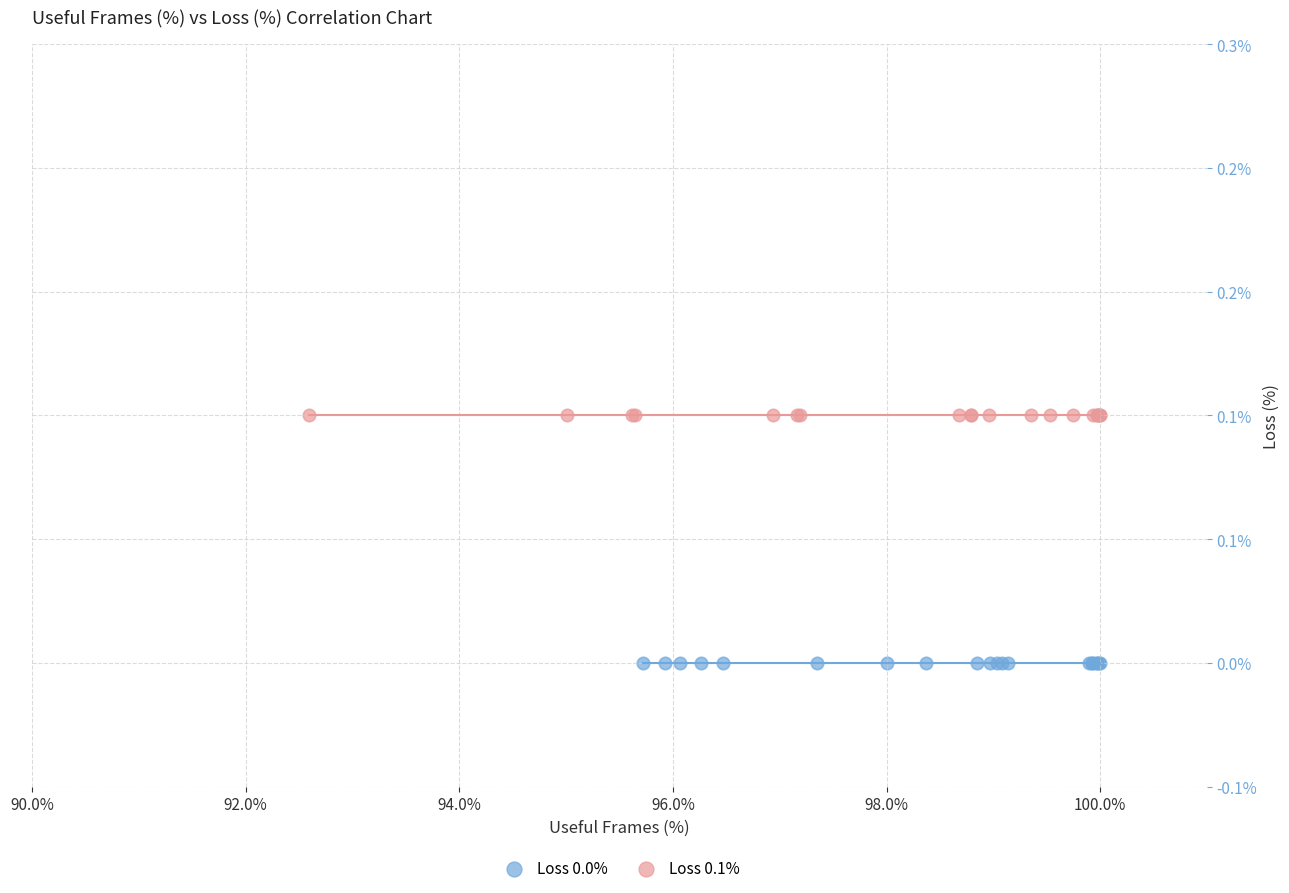

What are all the series names shown in the legend?

Loss 0.0%, Loss 0.1%